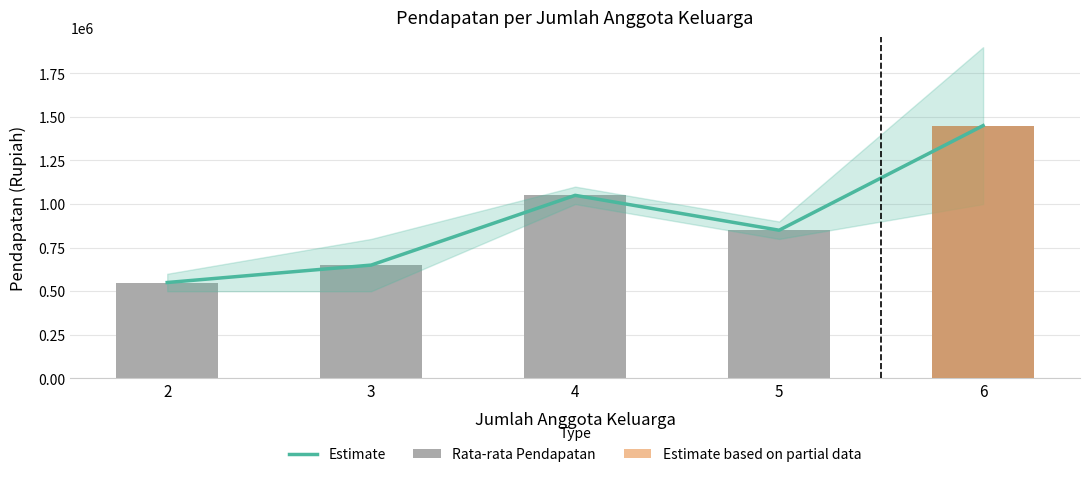

How many data points in Rata-rata Pendapatan are above 850000?

2